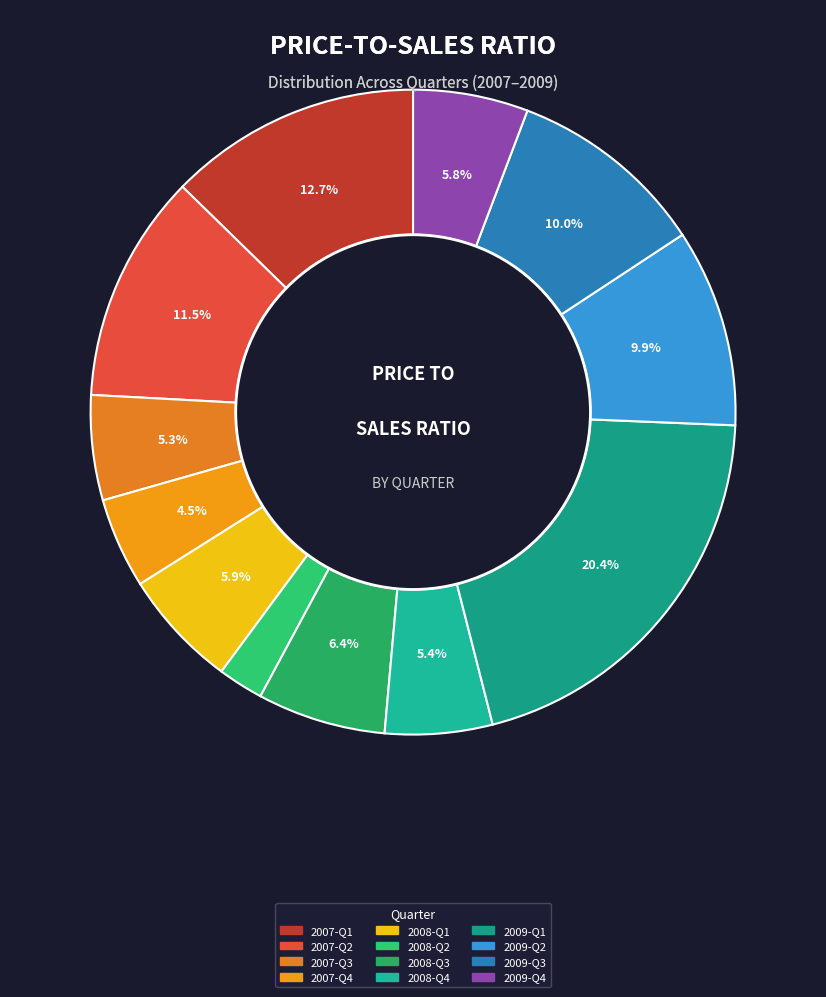

Which category has the smallest portion of the pie?

2008-Q2